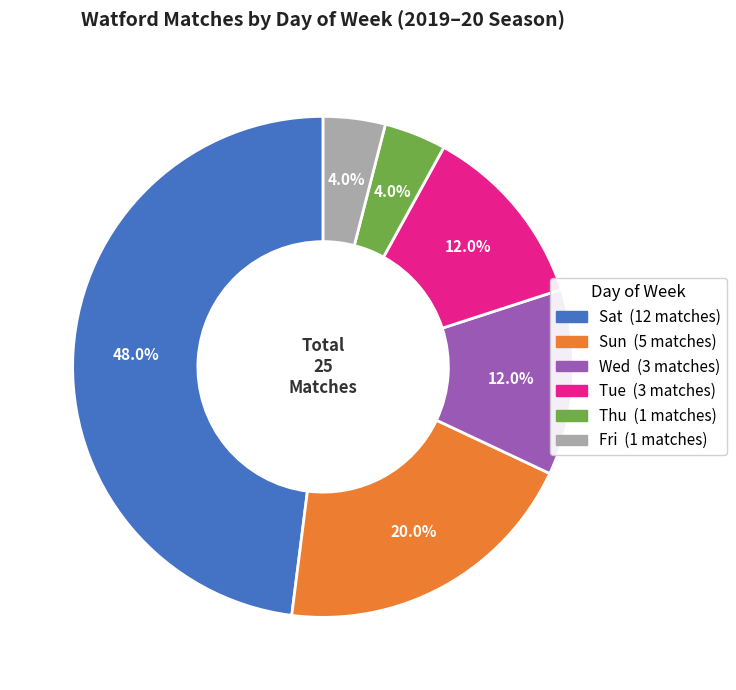

Is there any slice that represents more than half of the pie?

No